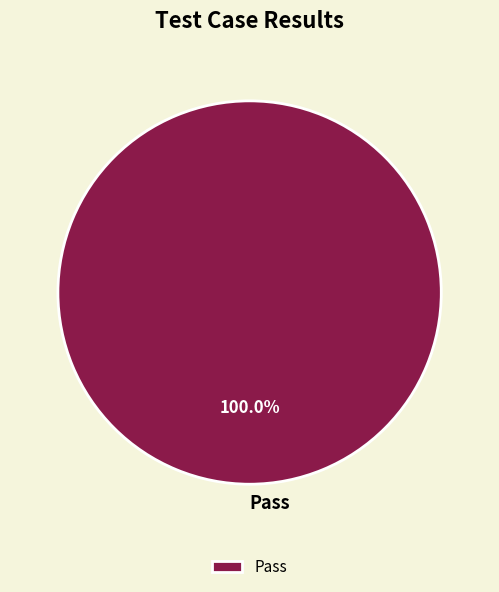

Does any single category account for the majority?

Yes